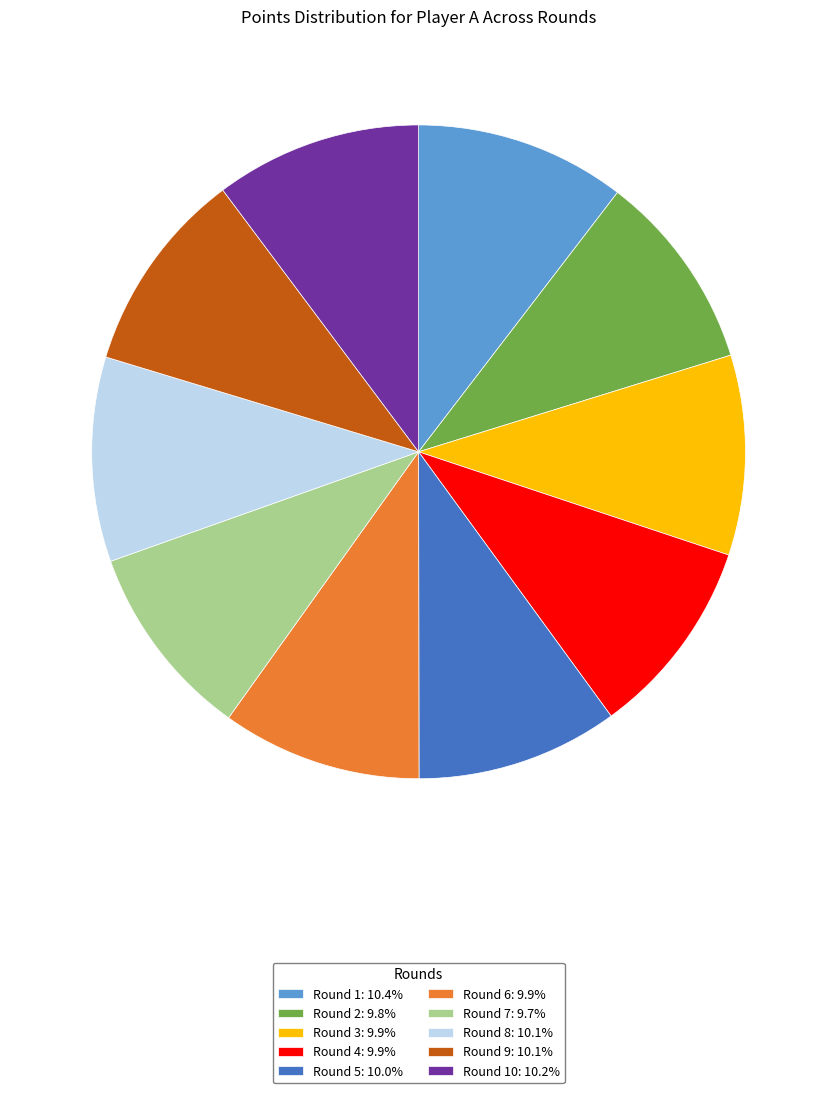

Does Round 9: 10.1% represent more than half of the total?

No